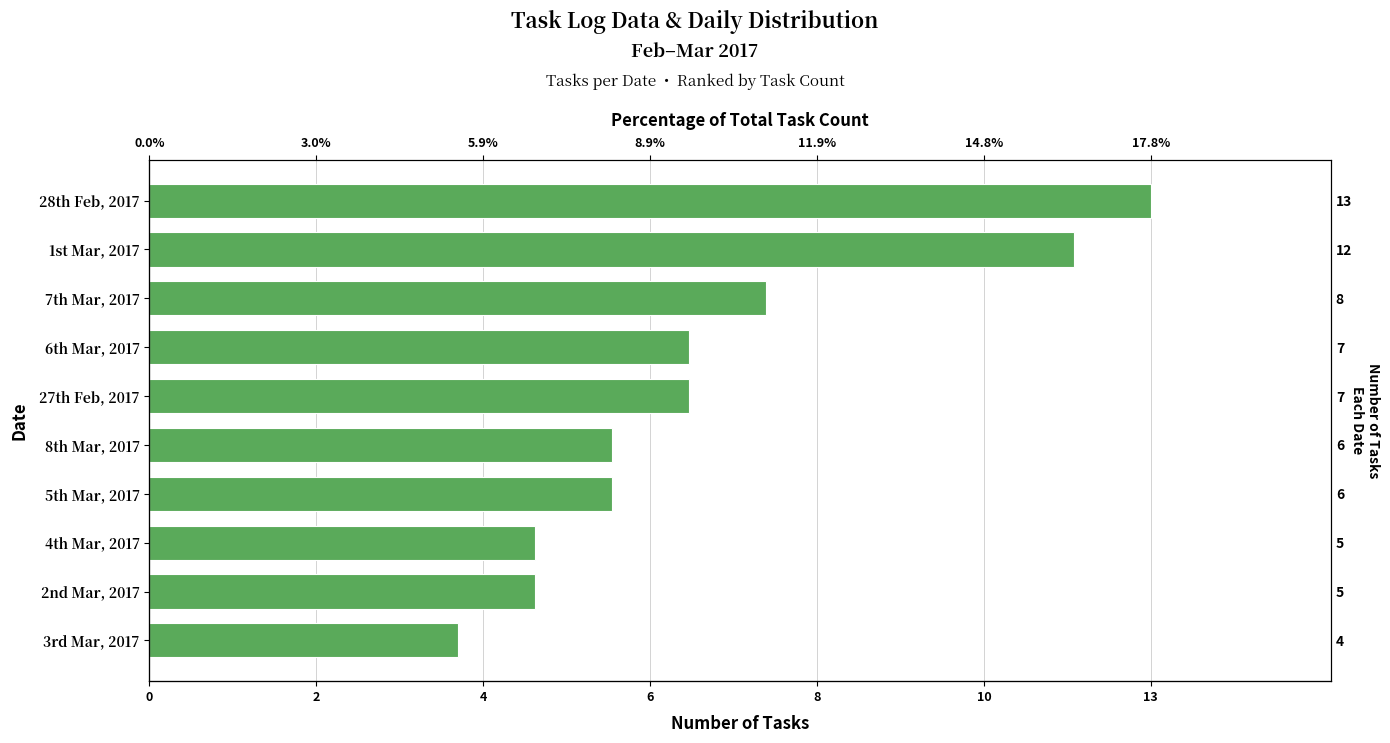

What is the change in value from 28th Feb, 2017 to 6th Mar, 2017?

-6